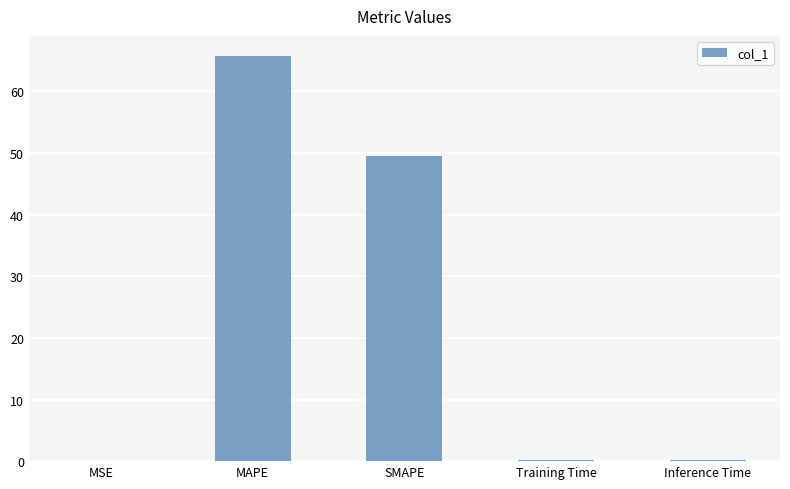

What is the sum of all values?

115.6